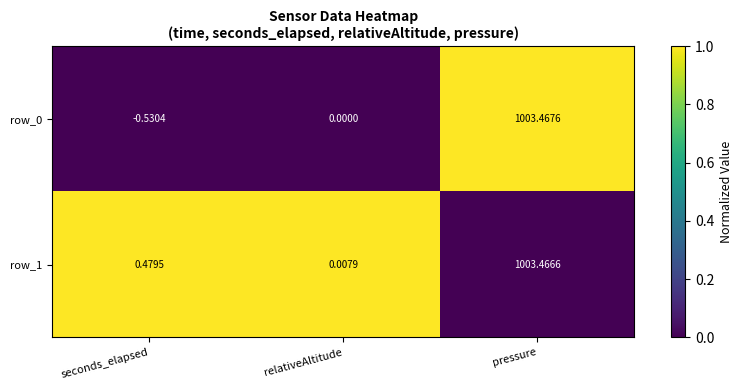

At which category is the sum across all series the highest?

pressure